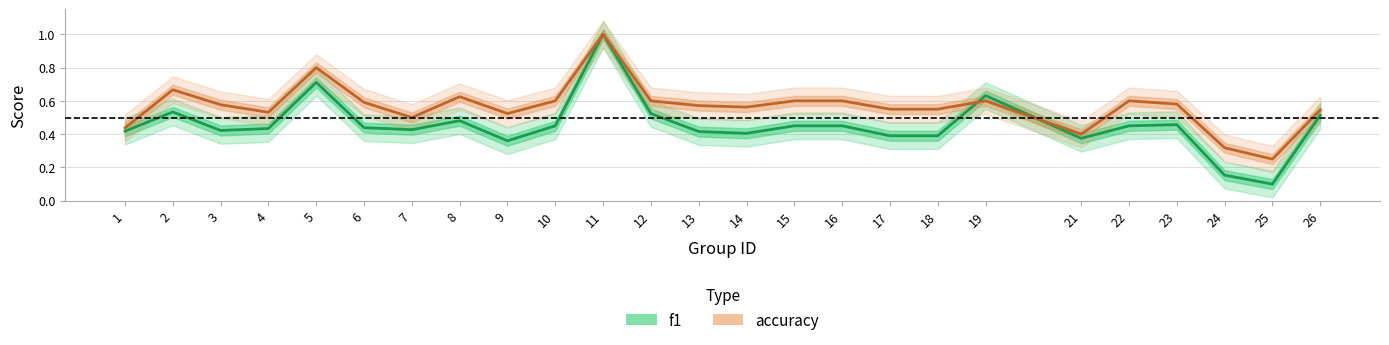

What is the sum of all accuracy values?

14.2